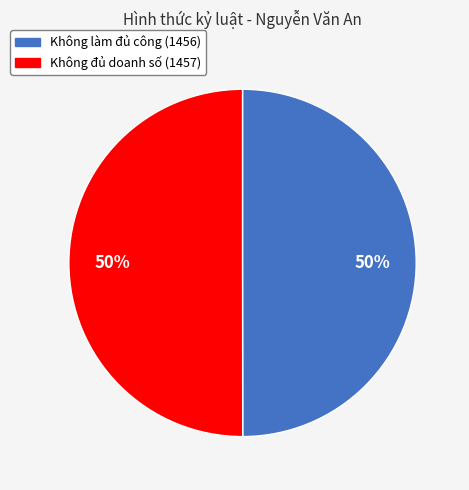

Do Không làm đủ công (1456) and Không đủ doanh số (1457) together represent more than half of the pie?

Yes